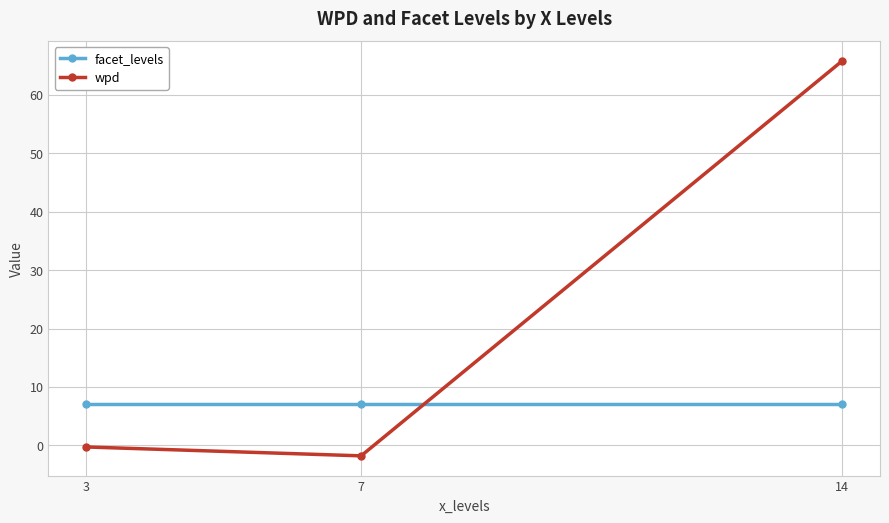

List the series in order of their overall mean, highest first.

wpd, facet_levels